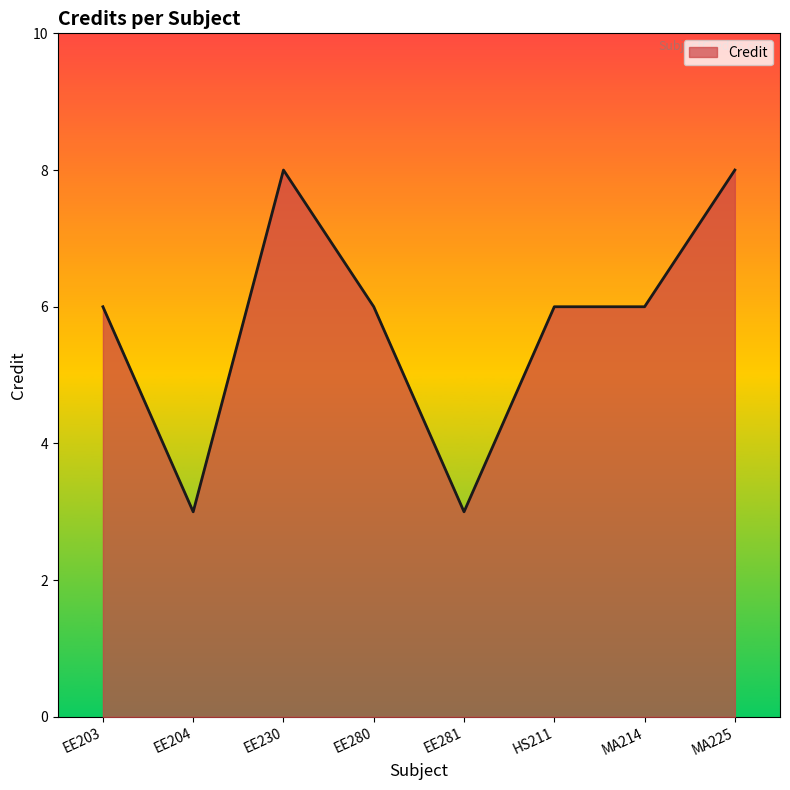

Which has a higher value, EE280 or MA225?

MA225